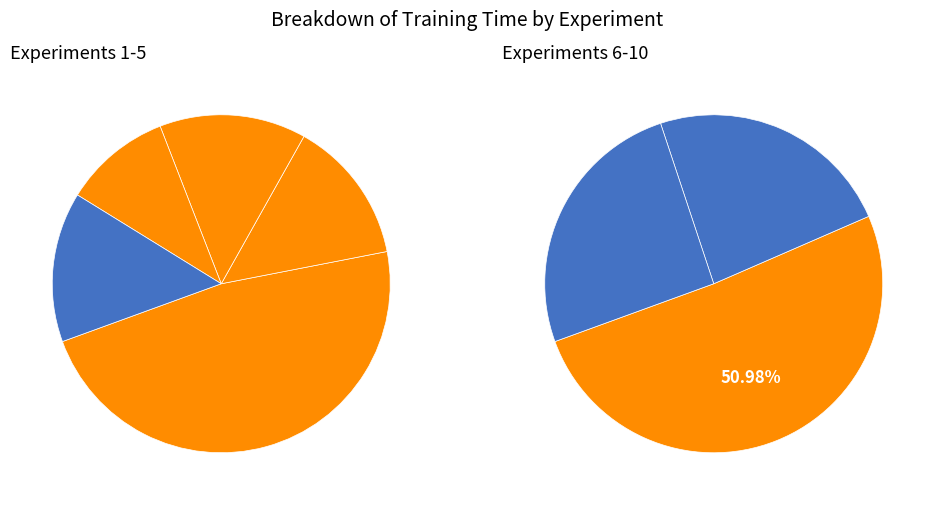

To the nearest percent, what percentage of the pie is 3?

9%